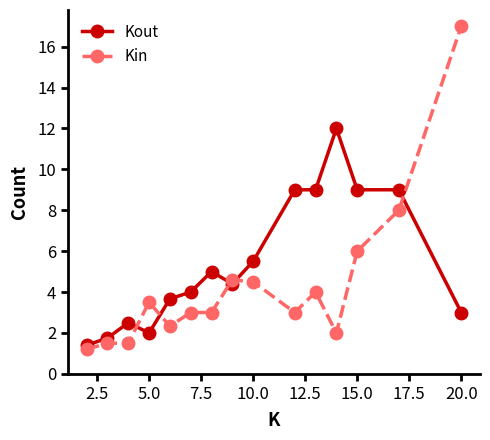

How many lines are shown in the chart?

2